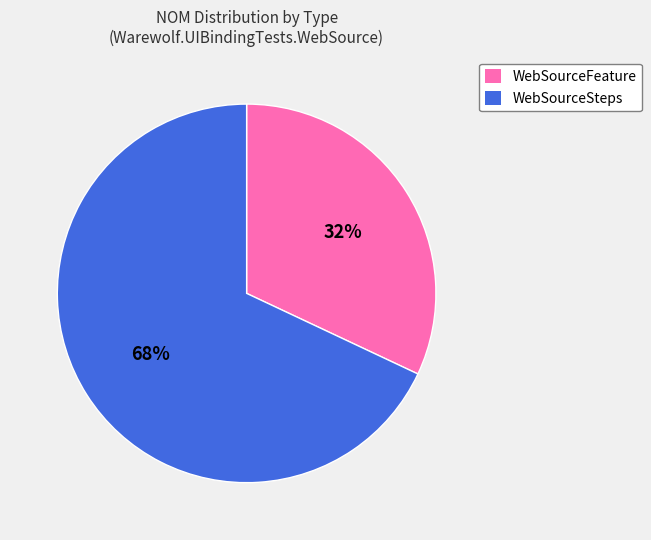

Which slice represents more than half of the pie?

WebSourceSteps